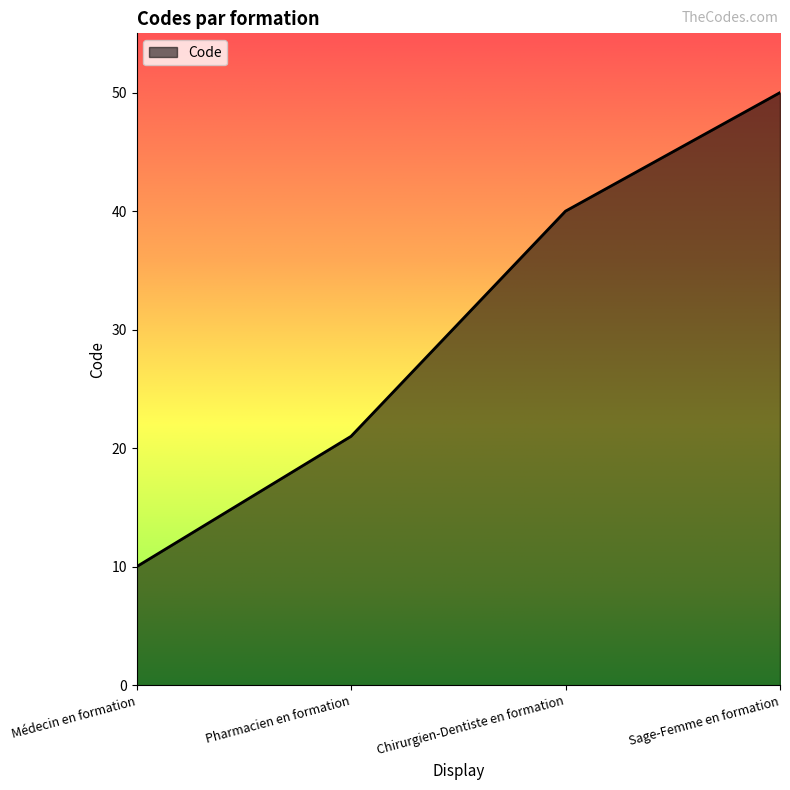

Rank the categories by value from lowest to highest.

Médecin en formation, Pharmacien en formation, Chirurgien-Dentiste en formation, Sage-Femme en formation